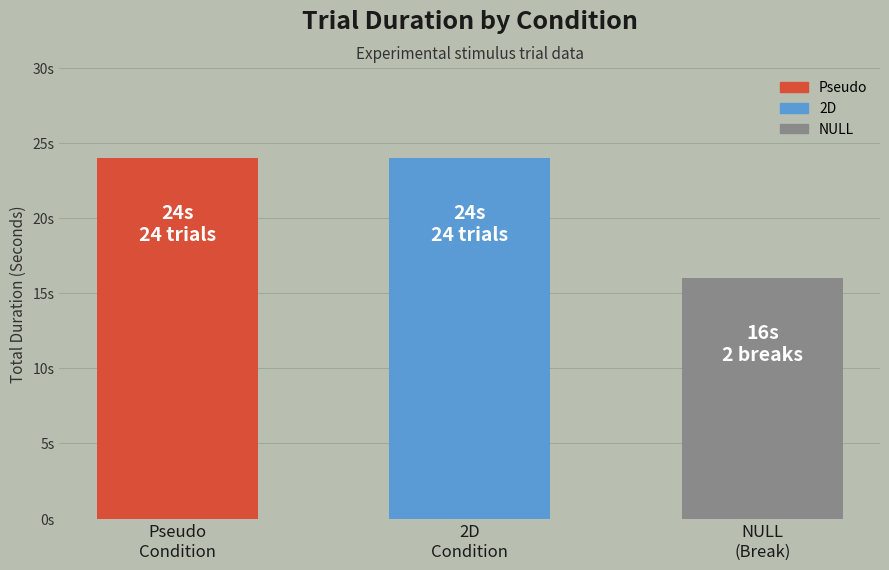

Rank the categories by value from highest to lowest.

Pseudo Condition, 2D Condition, NULL (Break)